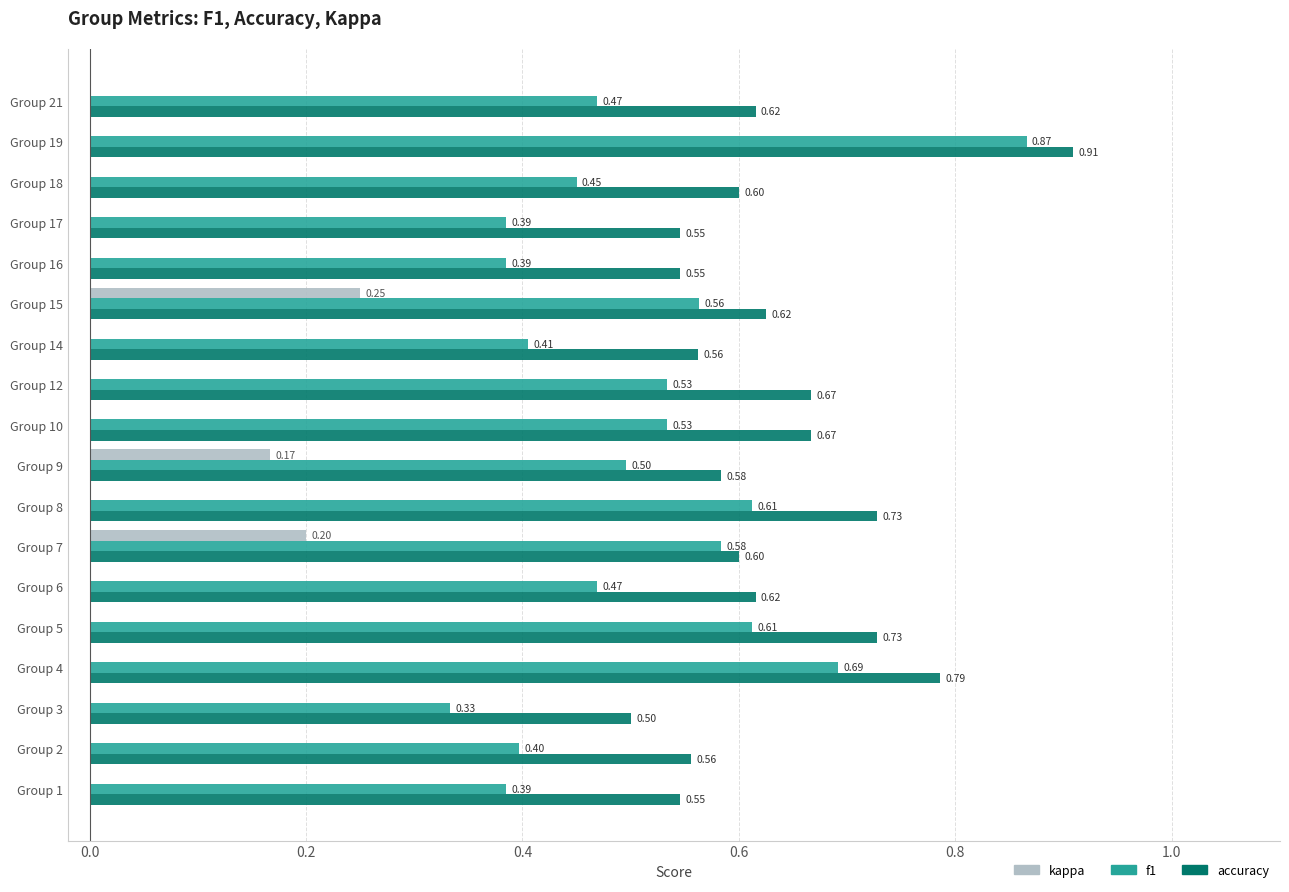

How many distinct data groups are displayed?

3